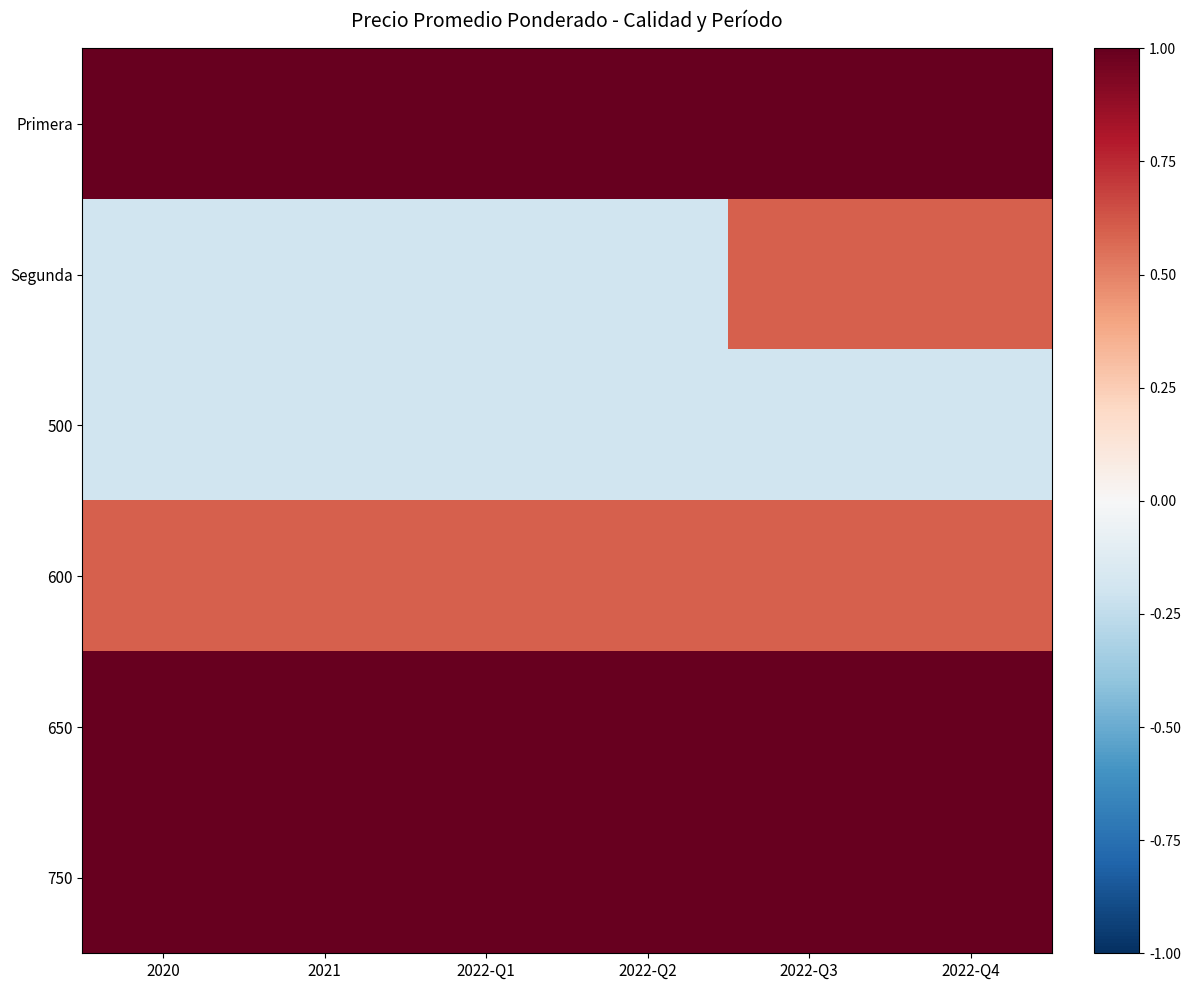

At how many categories does at least one series exceed 1?

6